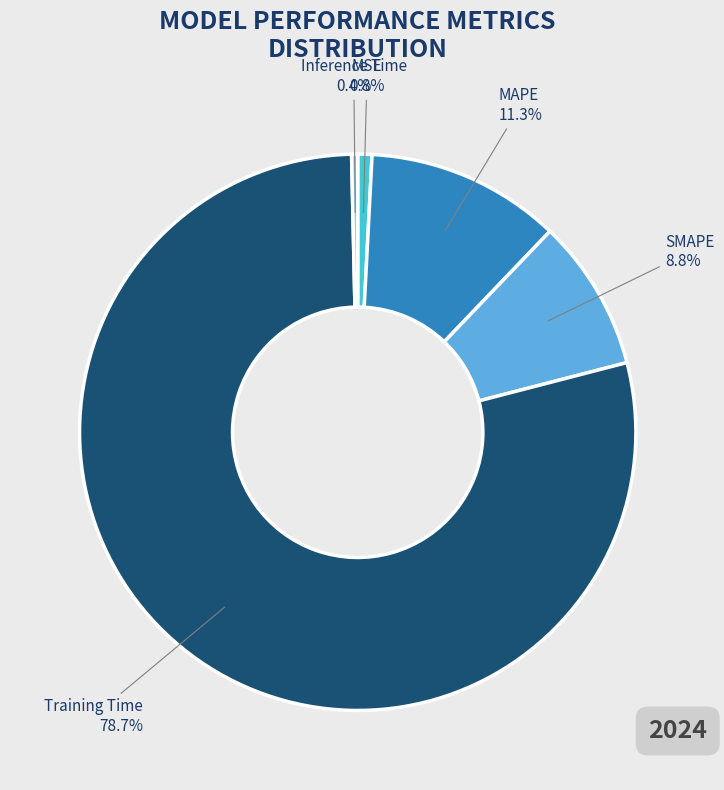

How many slices are in this pie chart?

5